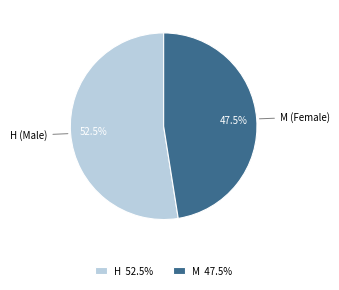

True or false: M accounts for 55% of the total.

False